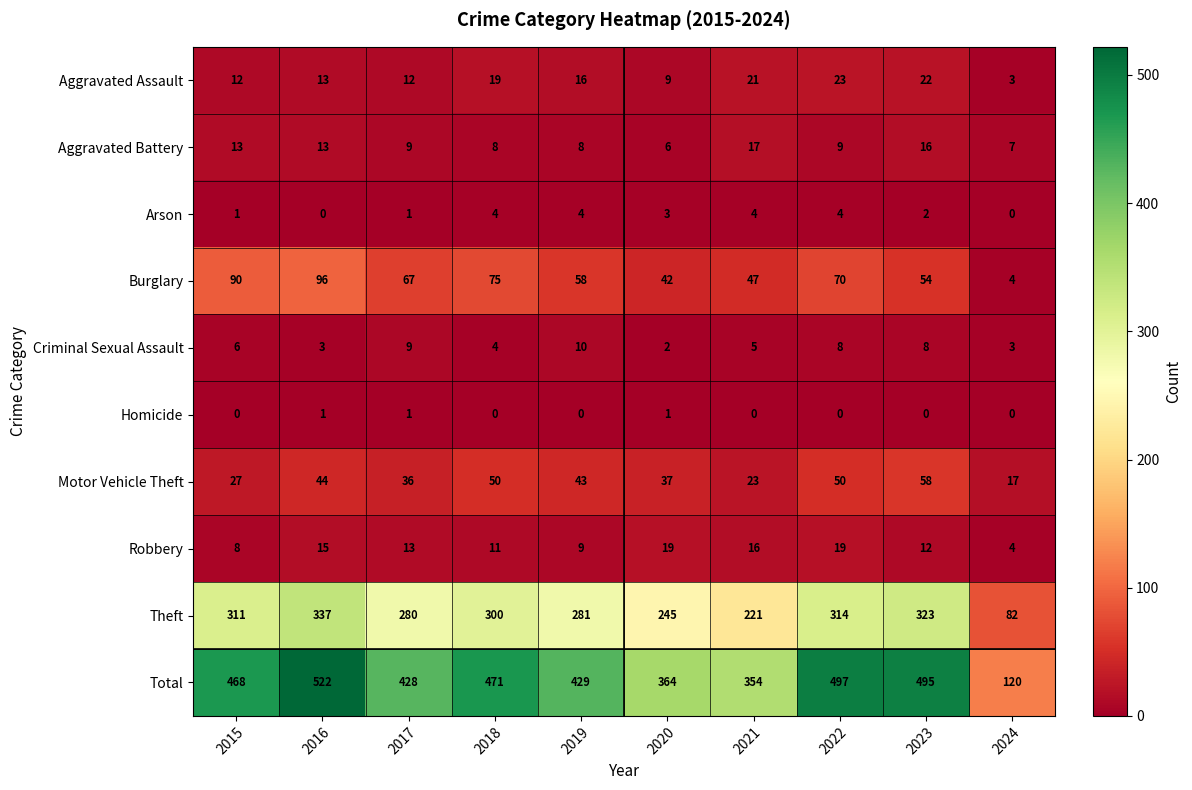

Which series has the largest range (max minus min)?

Total